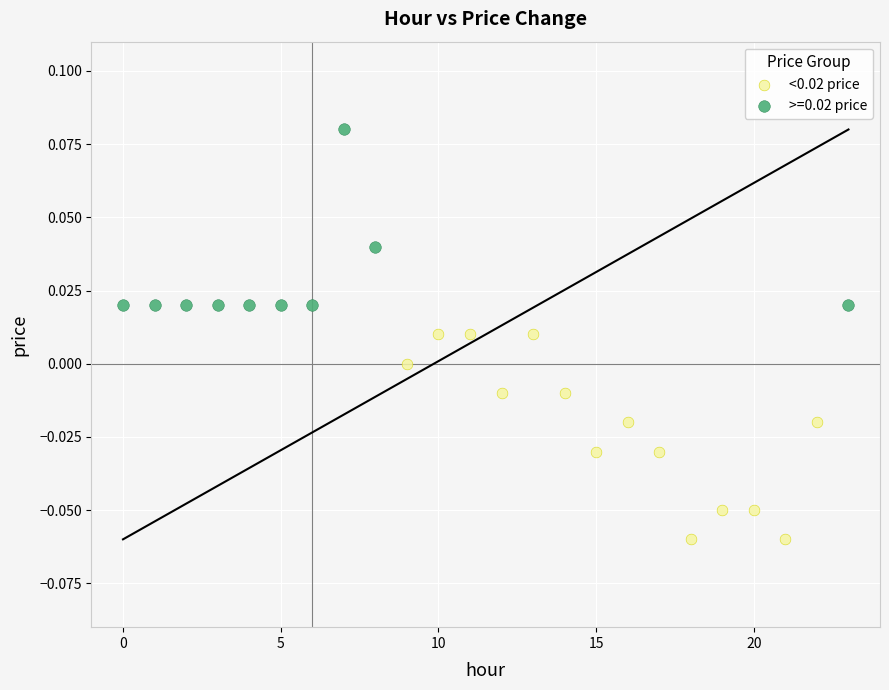

Which series contains the highest Y value?

>=0.02 price